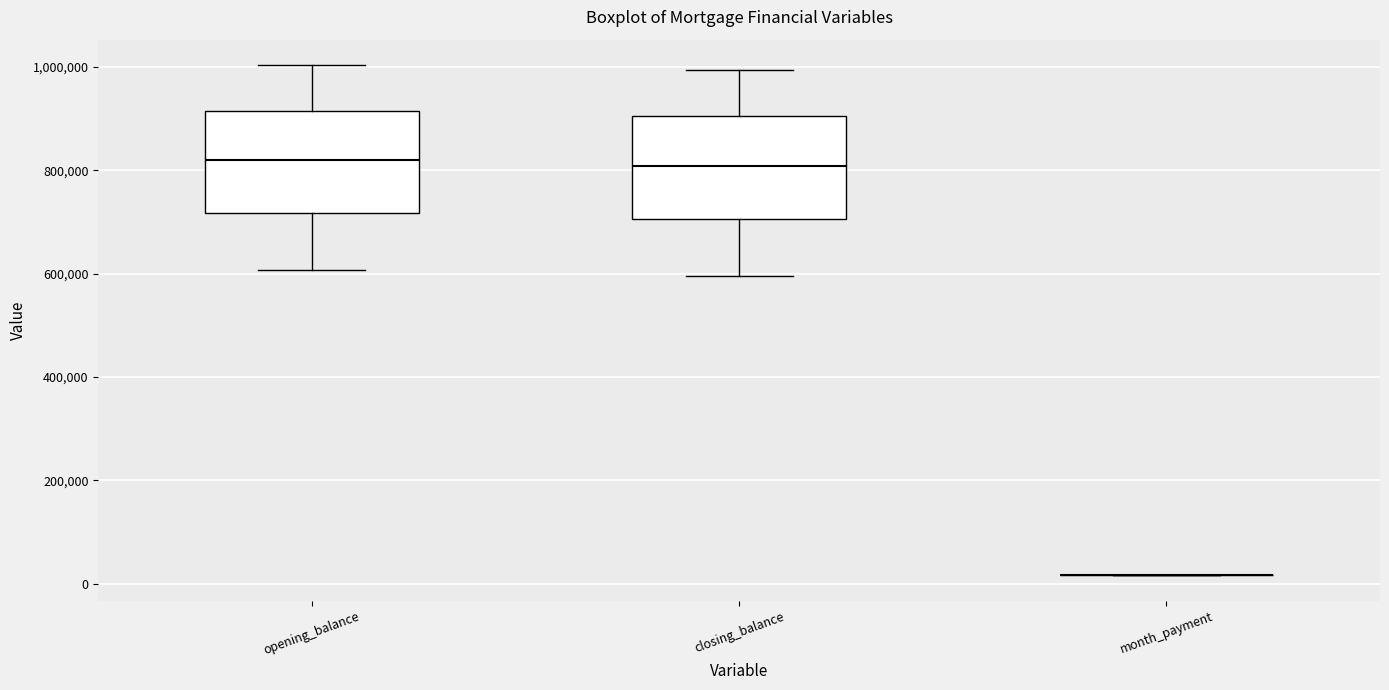

Reading left to right, transcribe this box plot: for each box, give where its median line is, the range the box spans, and where its two whiskers end, as read against the y-axis. The values are not printed on the chart, so give them approximately, as read against the axis.

opening_balance: median 820000, box 720000 to 920000, whiskers 600000 to 1000000
closing_balance: median 800000, box 700000 to 900000, whiskers 600000 to 1000000
month_payment: box collapsed to a line at 20000, whiskers 20000 to 20000